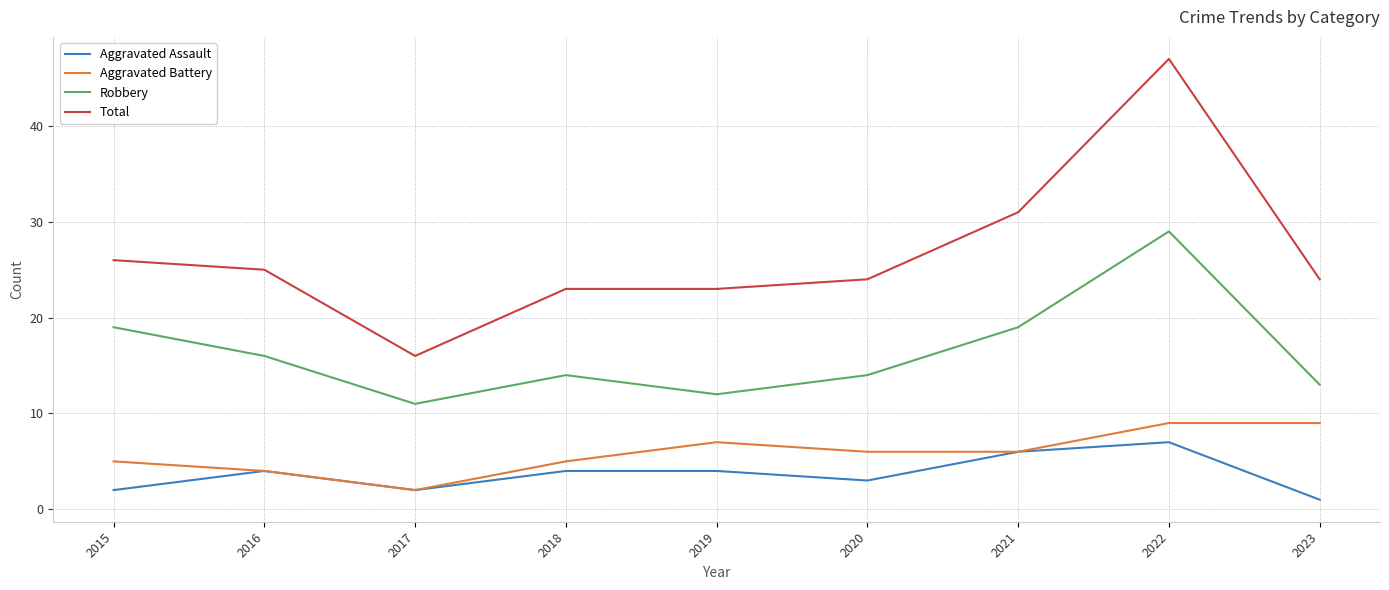

The Aggravated Battery series shows 7 at 2018. True or false?

False